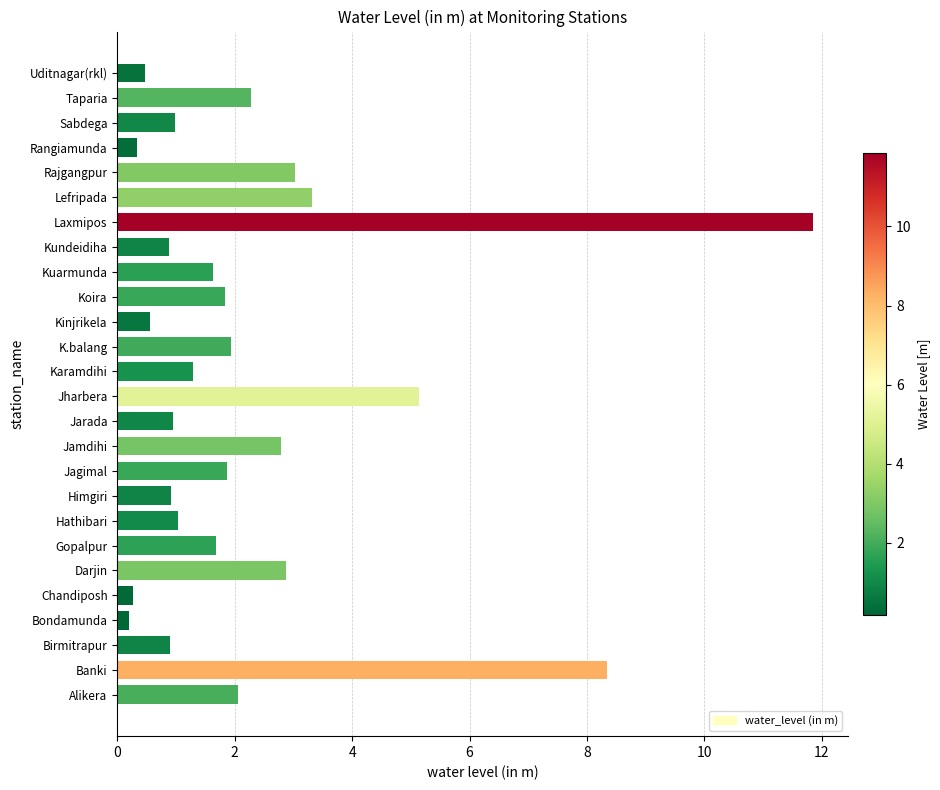

Which category has the highest value across all series?

Laxmipos